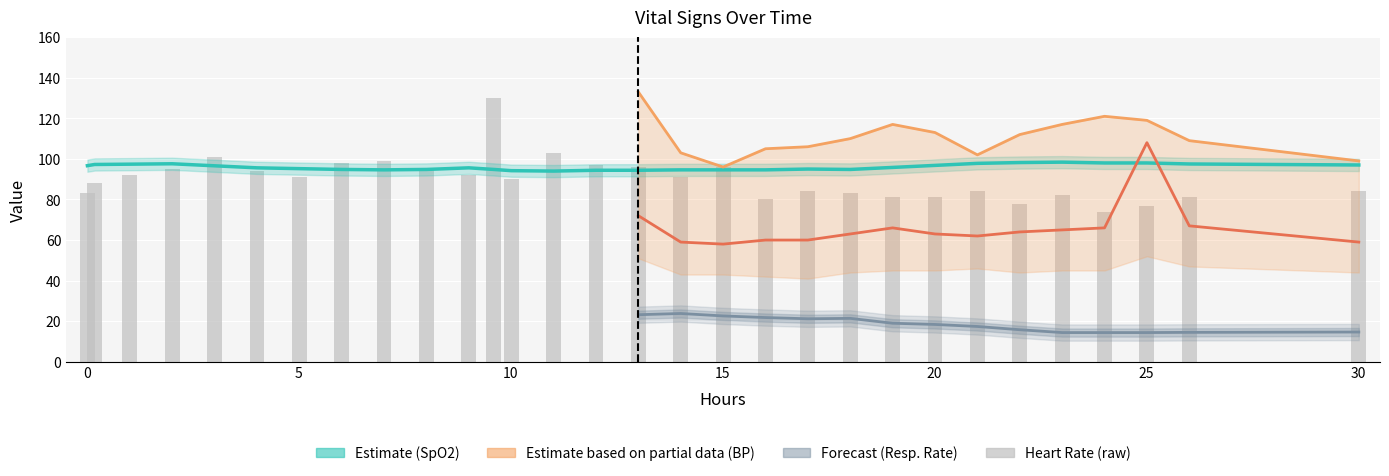

At how many categories does at least one series exceed 21?

30